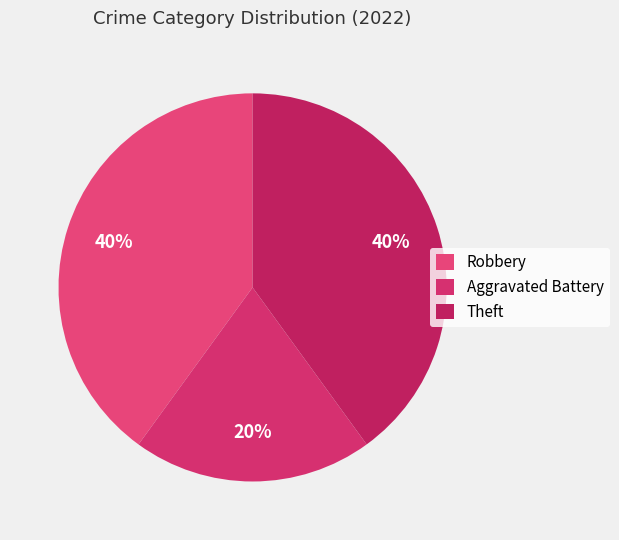

Does Theft account for over 50% of the chart?

No